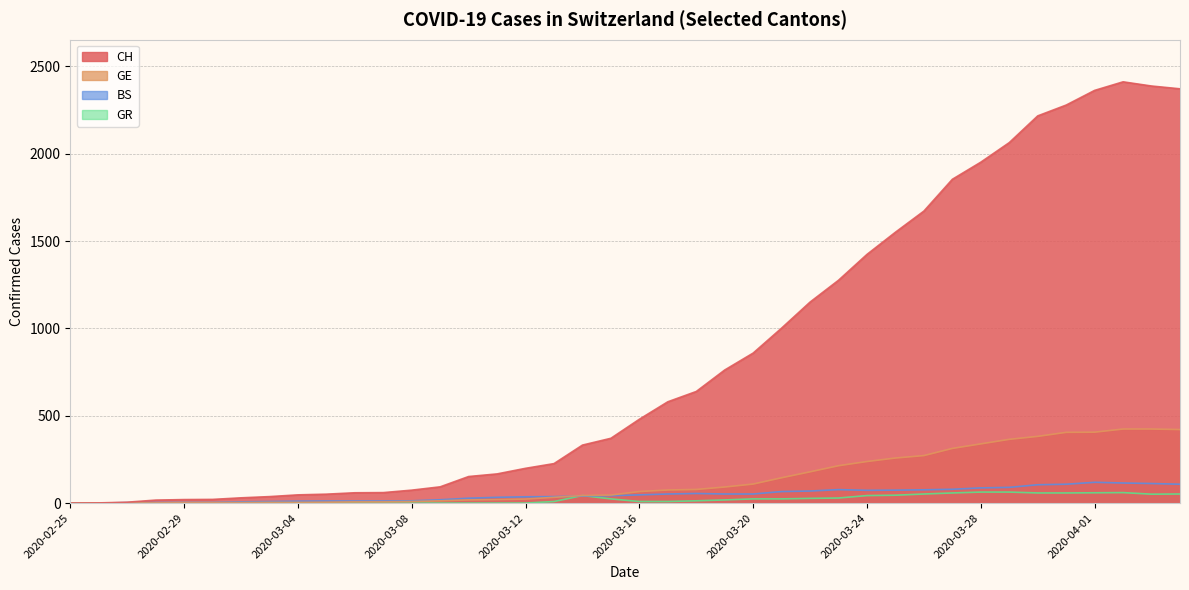

What is the sum of all GE values?

5449